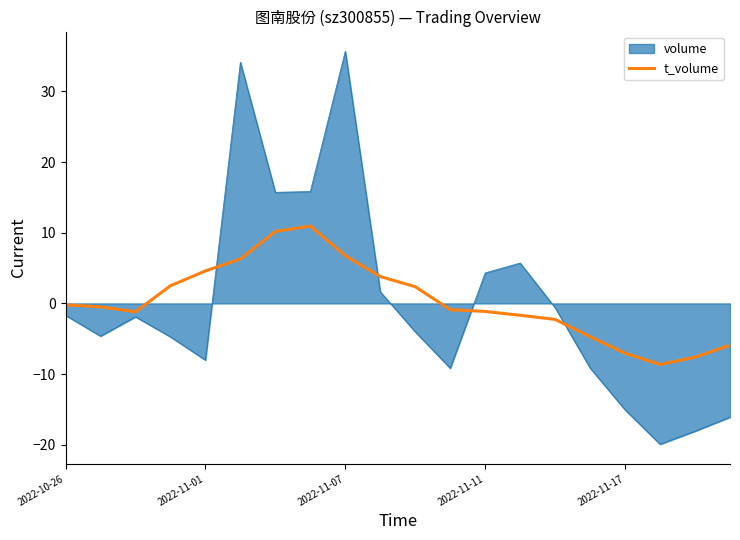

List the series in order of their peak value, highest first.

volume, t_volume